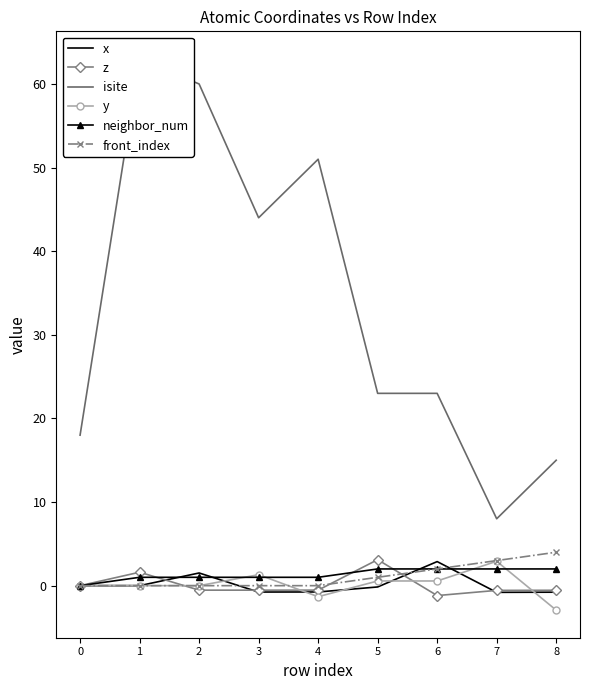

Between 2 and 3, which series saw the biggest shift?

isite